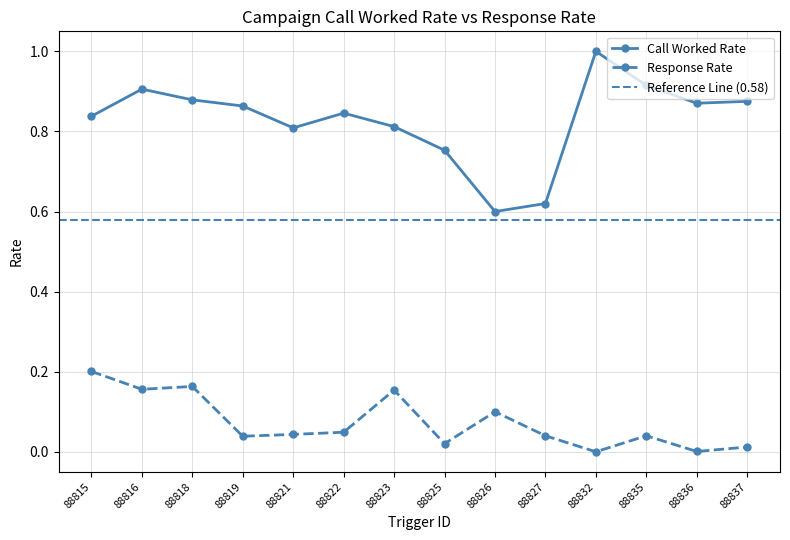

Where is the first local maximum for Response Rate?

88818